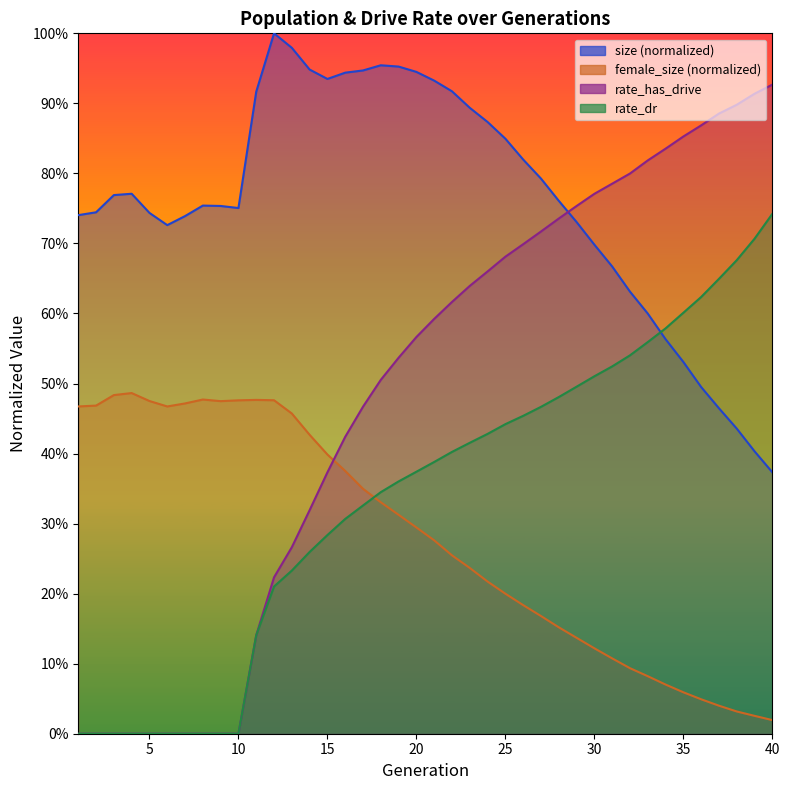

At which label does size reach its minimum?

40